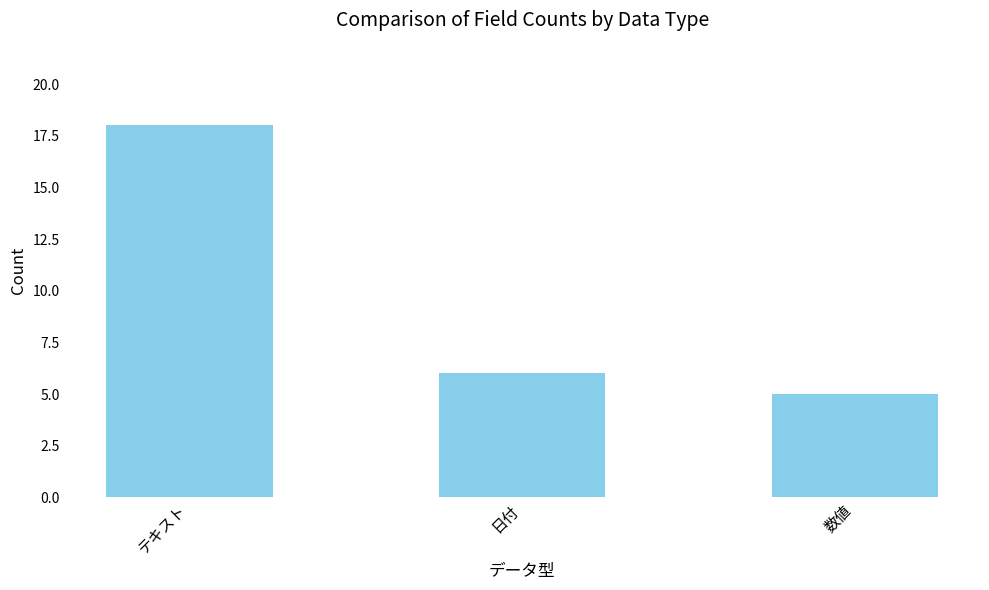

Reading right to left, transcribe all the data shown in this chart.

数値=5	日付=6	テキスト=18